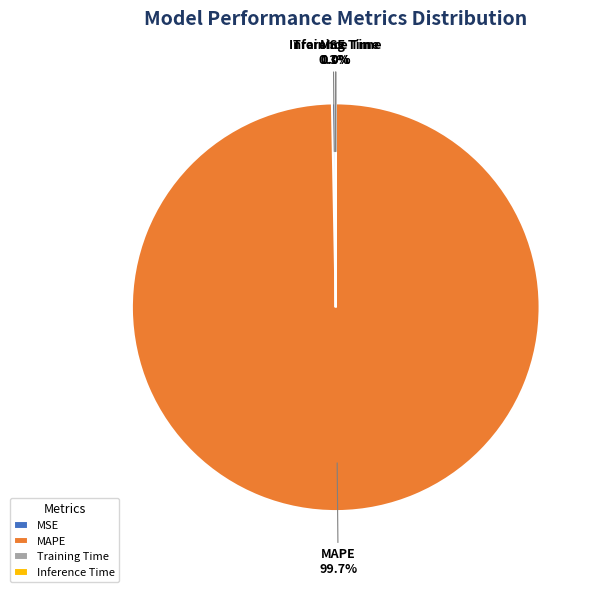

To the nearest percent, what portion does MAPE represent?

100%